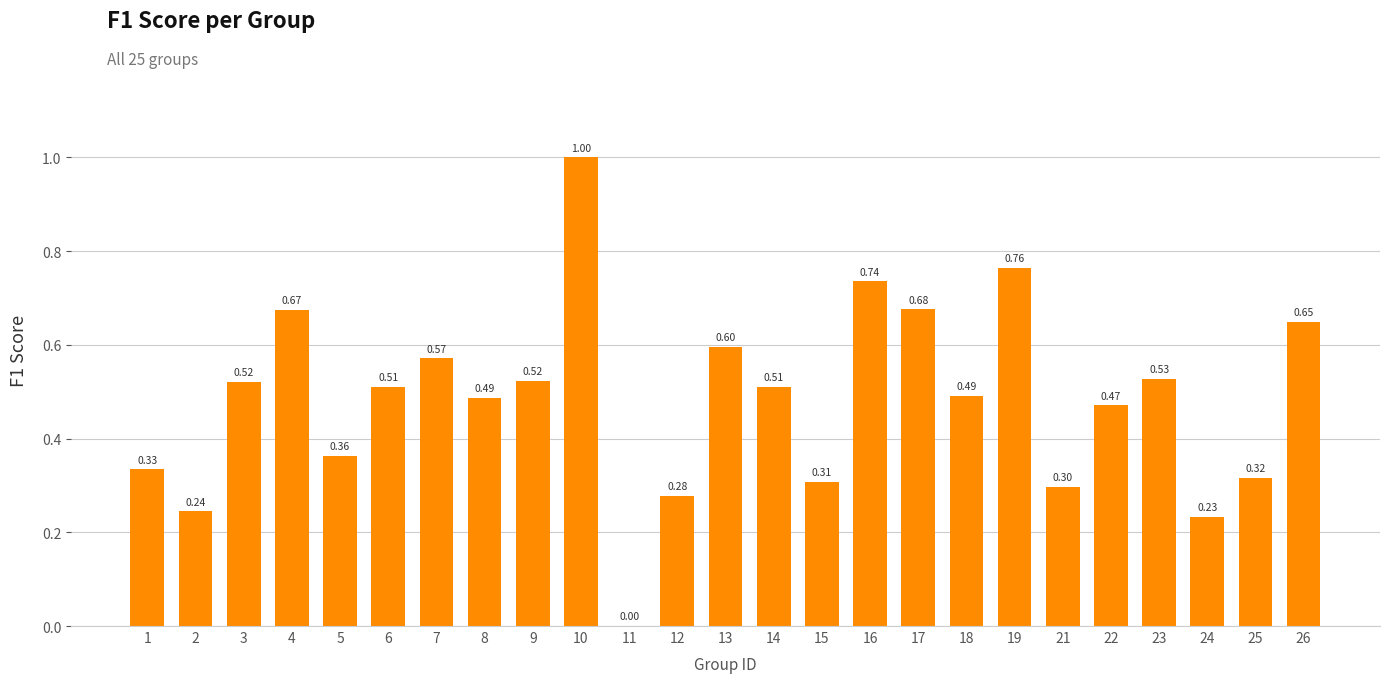

Are the bars horizontal?

No